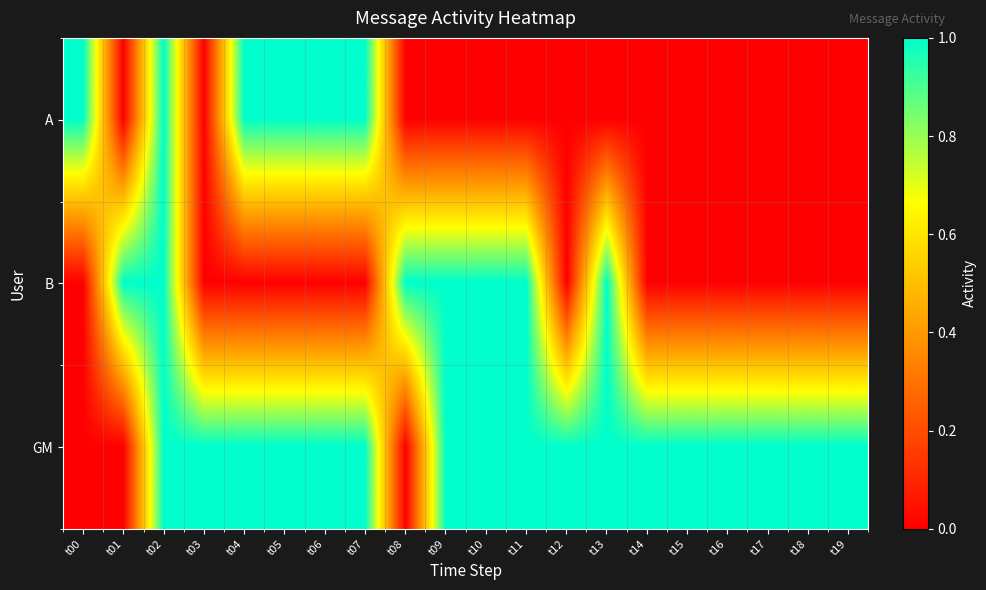

What is the difference between the highest and lowest values at t06?

1